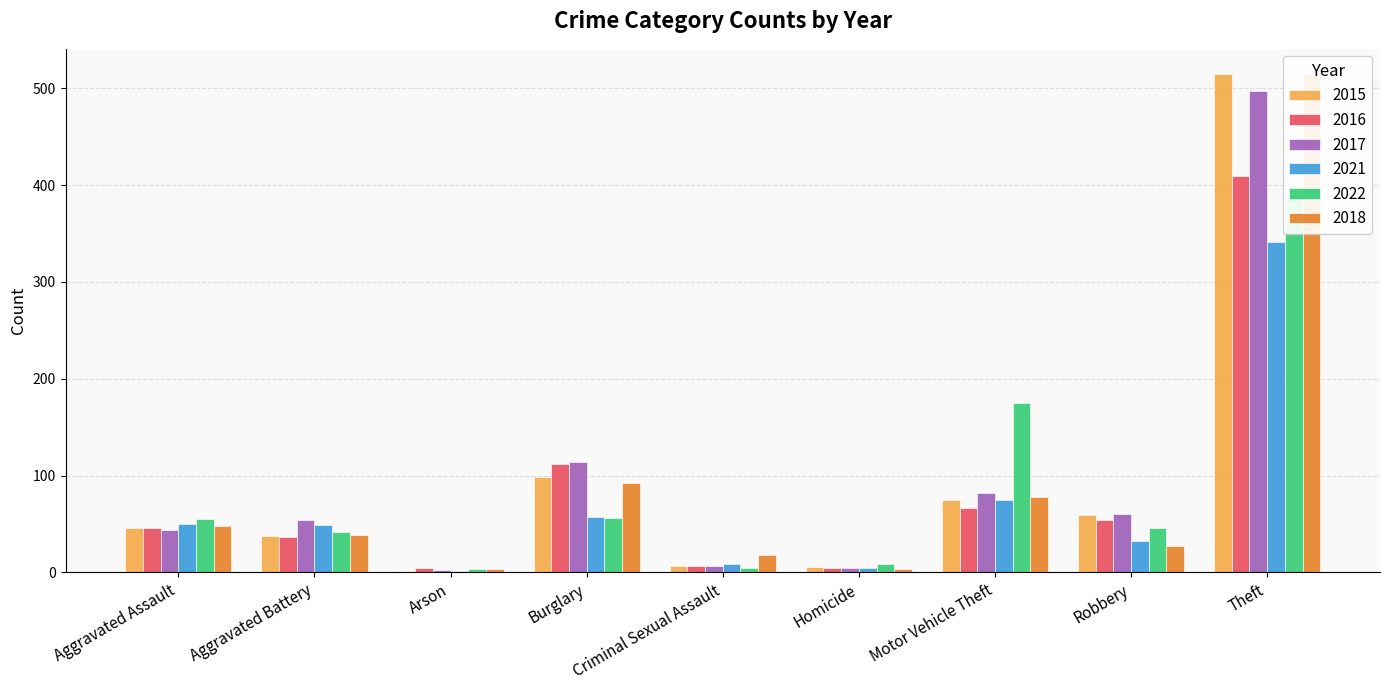

Which series changed the most between Criminal Sexual Assault and Homicide?

2018